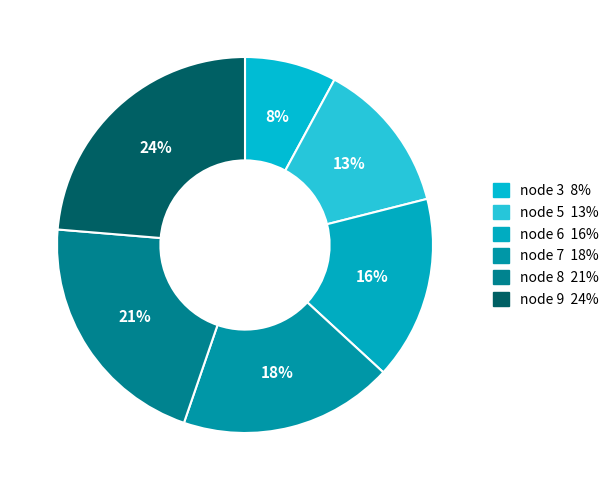

Is the sum of node 7 and node 5 greater than half?

No